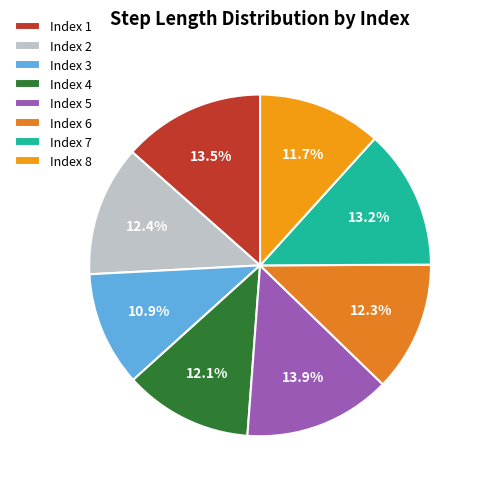

Count the number of slices in the pie.

8